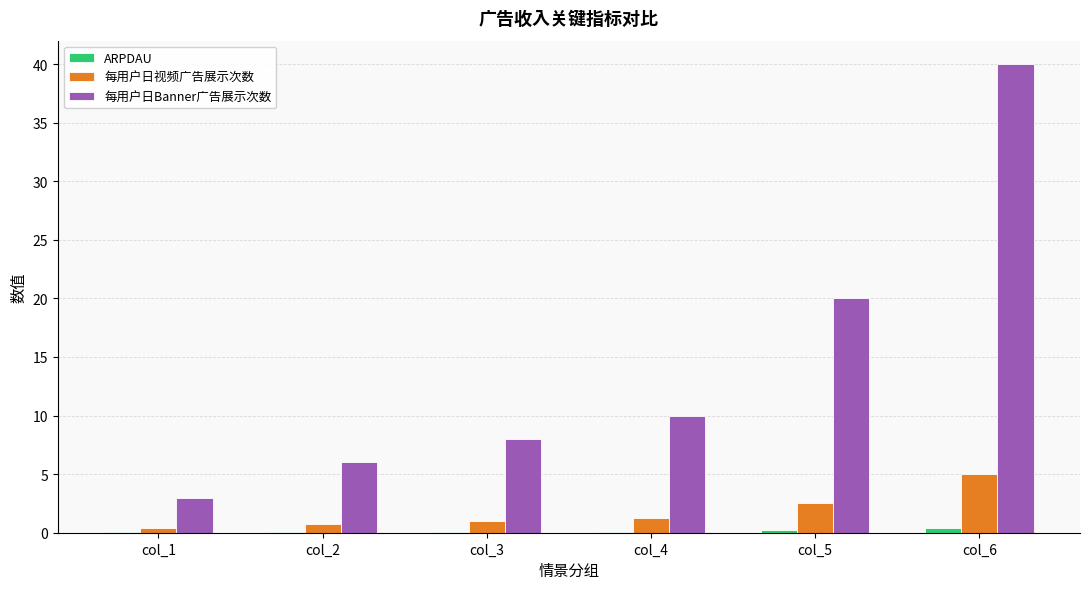

The 每用户日视频广告展示次数 series shows 7.7 at col_6. True or false?

False